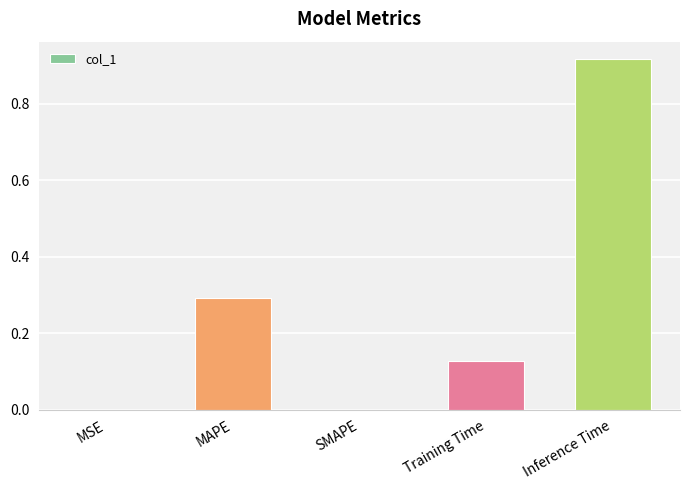

Between MAPE and MSE, which is larger?

MAPE